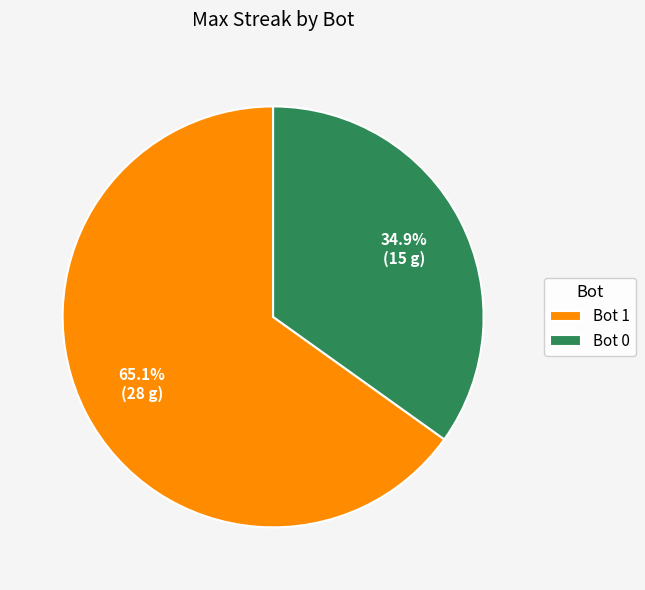

Which category has the biggest portion of the pie?

Bot 1